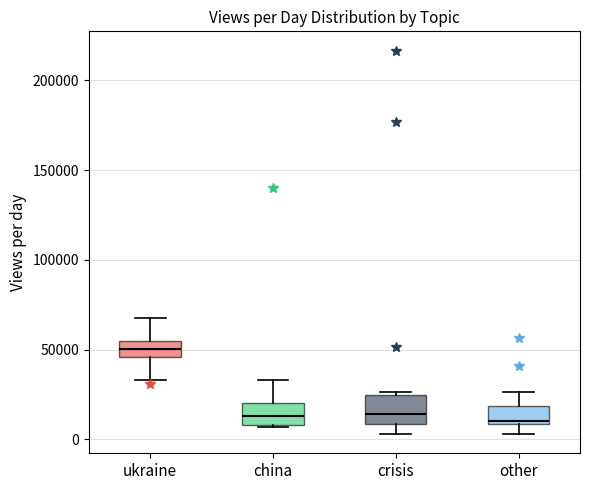

Where does the upper whisker of the box for china end on the y-axis? The values are not printed on the chart, so give them approximately, as read against the axis.

35000